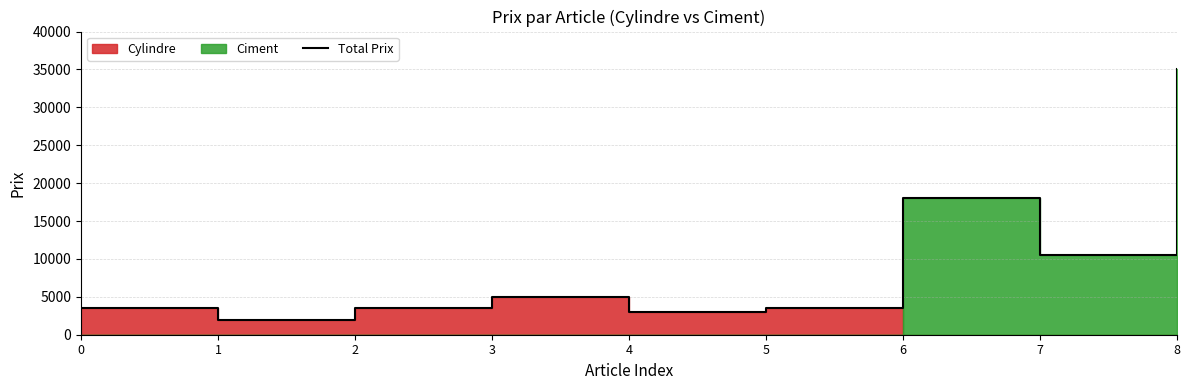

What is the value of the 5th point from the left?

3000